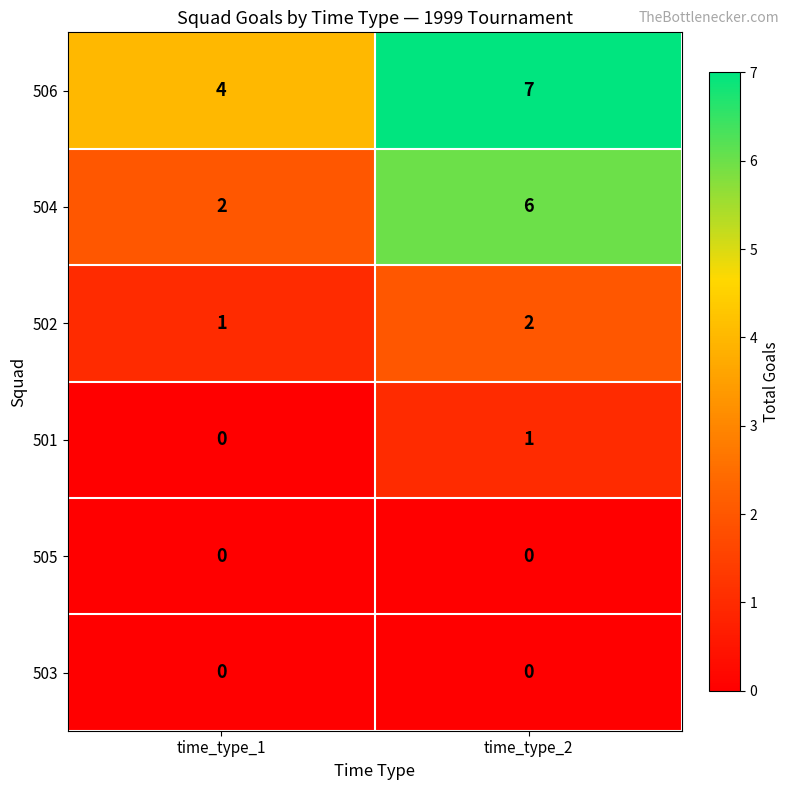

What is the total value across all series at time_type_2?

16